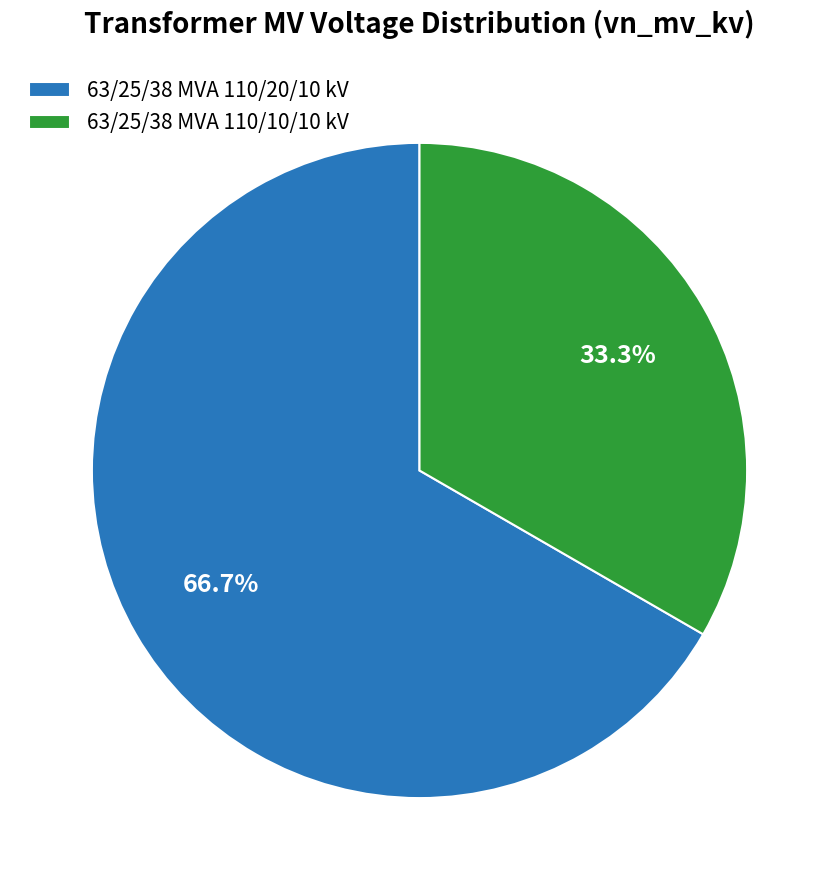

To the nearest percent, what portion does 63/25/38 MVA 110/10/10 kV represent?

33%